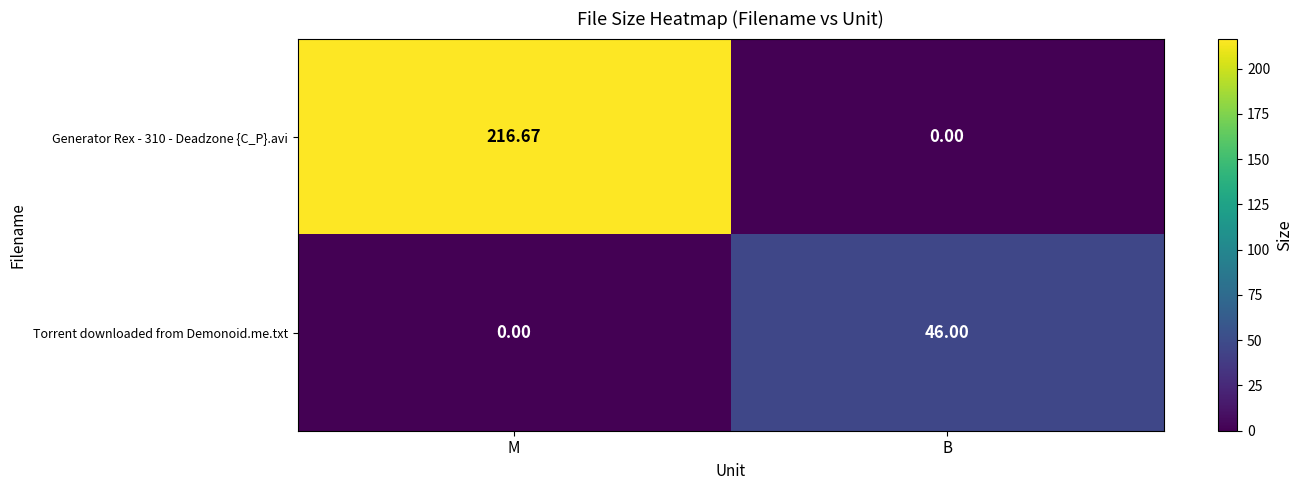

At which category is the sum across all series the highest?

M